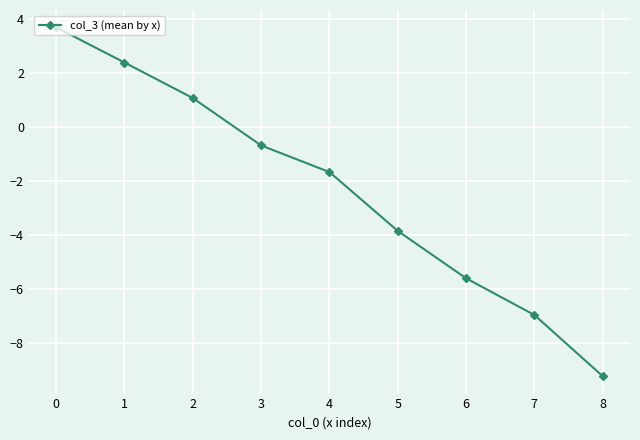

True or false: the data shows -7.0 at 7.

True